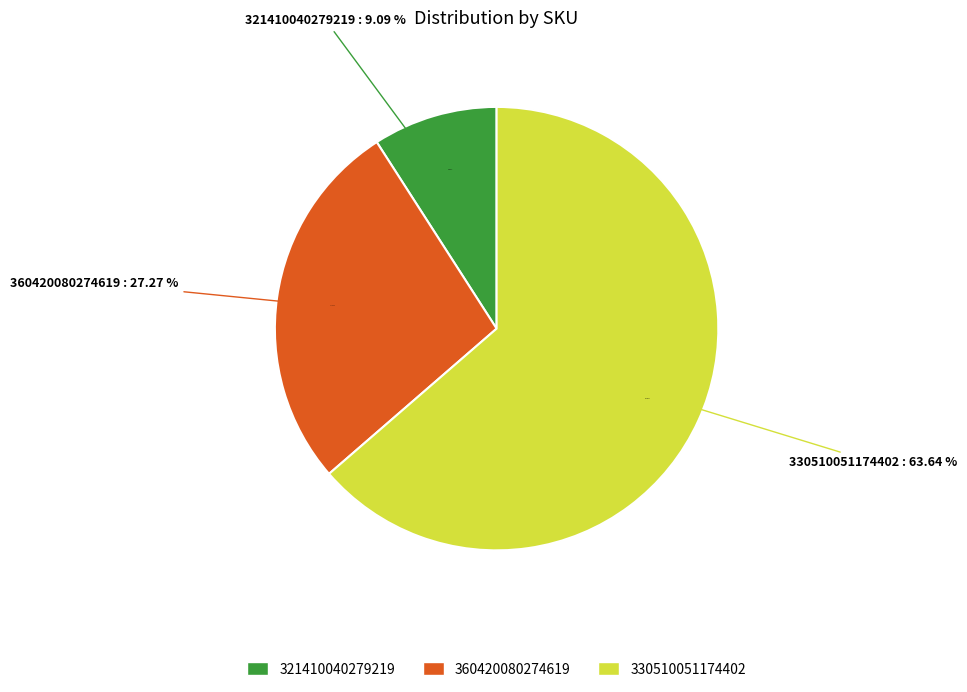

Which category has the smallest portion of the pie?

321410040279219